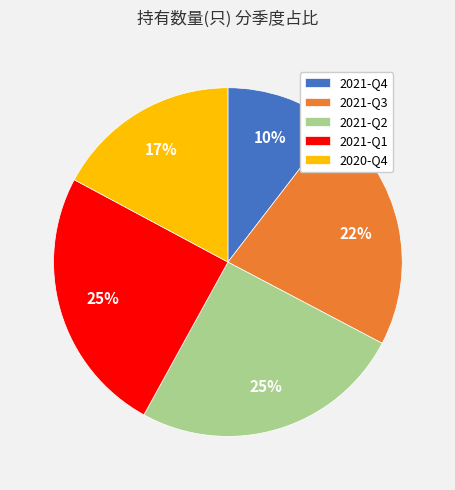

The 2020-Q4 slice represents 17% of the pie. True or false?

True